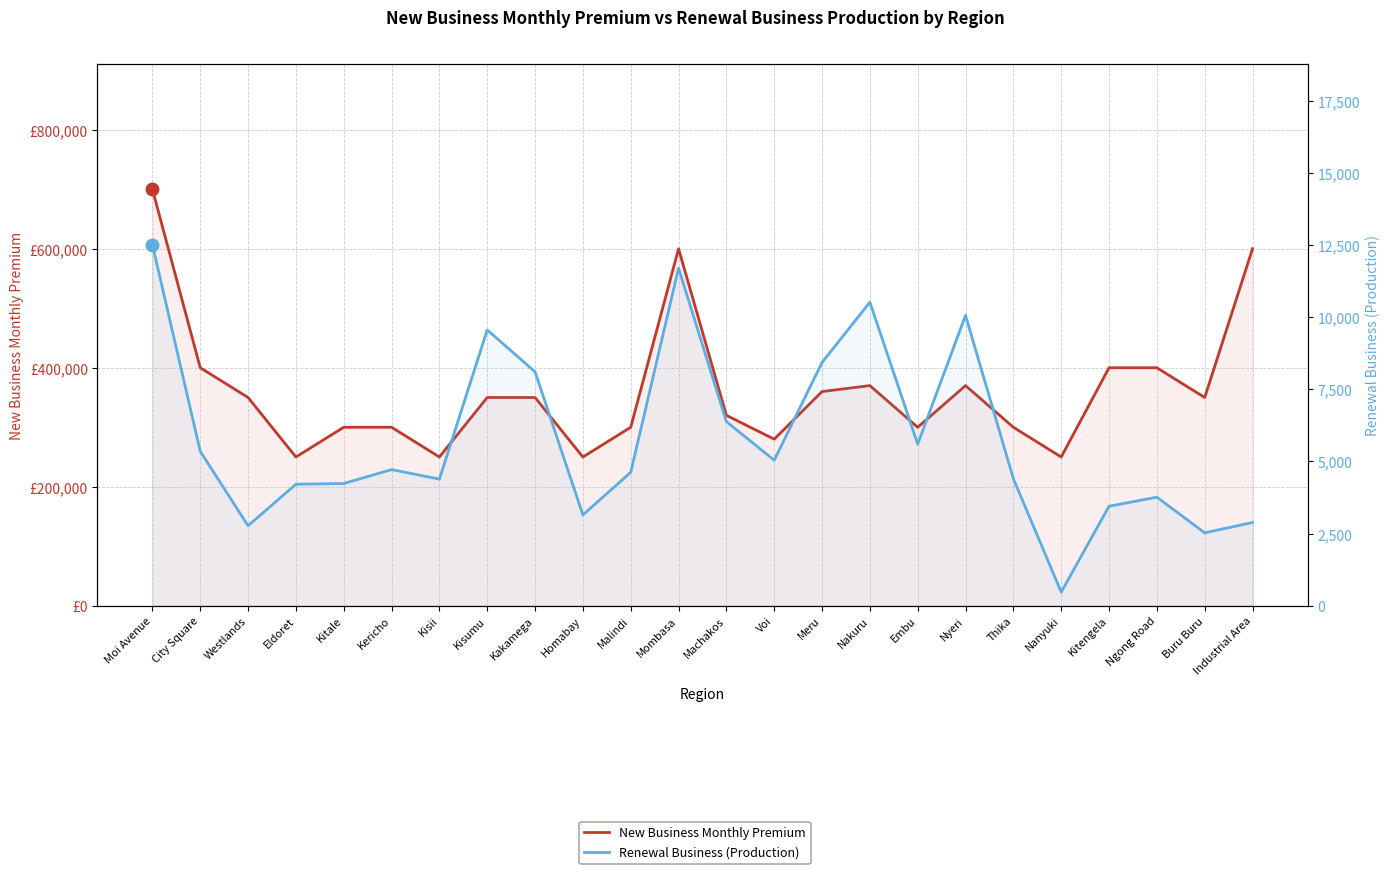

Reading left to right, extract all data points from this chart.

New Business Monthly Premium: Moi Avenue=700000.0	City Square=400000.0	Westlands=350000.0	Eldoret=250000.0	Kitale=300000.0	Kericho=300000.0	Kisii=250000.0	Kisumu=350000.0	Kakamega=350000.0	Homabay=250000.0	Malindi=300000.0	Mombasa=600000.0	Machakos=320000.0	Voi=280000.0	Meru=360000.0	Nakuru=370000.0	Embu=300000.0	Nyeri=370000.0	Thika=300000.0	Nanyuki=250000.0	Kitengela=400000.0	Ngong Road=400000.0	Buru Buru=350000.0	Industrial Area=600000.0
Renewal Business (Production): Moi Avenue=12507.9	City Square=5352.6	Westlands=2772.4	Eldoret=4211.2	Kitale=4236.5	Kericho=4718.8	Kisii=4388.8	Kisumu=9556.6	Kakamega=8106.2	Homabay=3148.3	Malindi=4623.6	Mombasa=11697.9	Machakos=6381.3	Voi=5043.4	Meru=8428.6	Nakuru=10518.2	Embu=5602.3	Nyeri=10063.3	Thika=4403.0	Nanyuki=474.1	Kitengela=3449.8	Ngong Road=3763.0	Buru Buru=2528.1	Industrial Area=2885.1